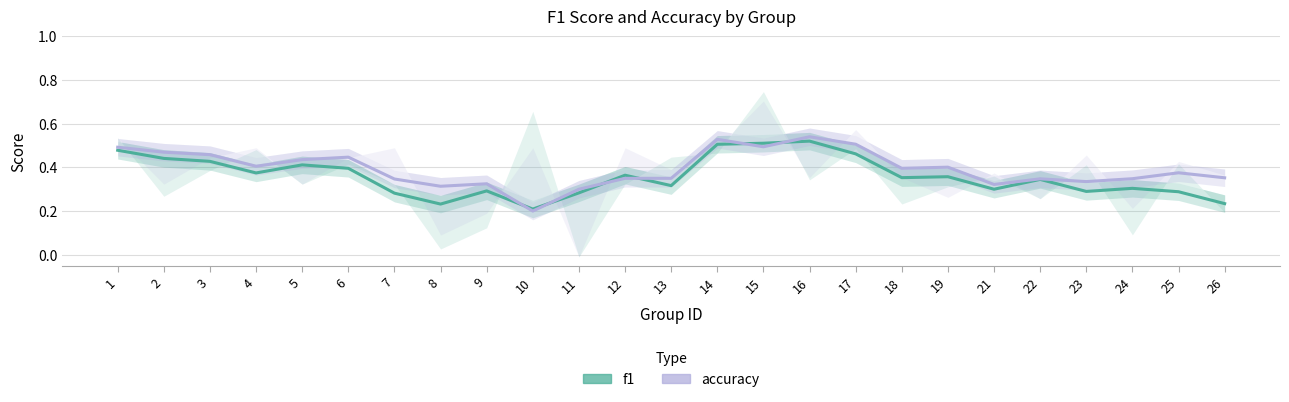

What is the sum of all f1 values?

9.0